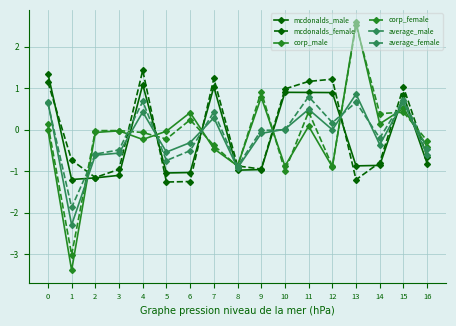

Where is the first local minimum for average_male?

1